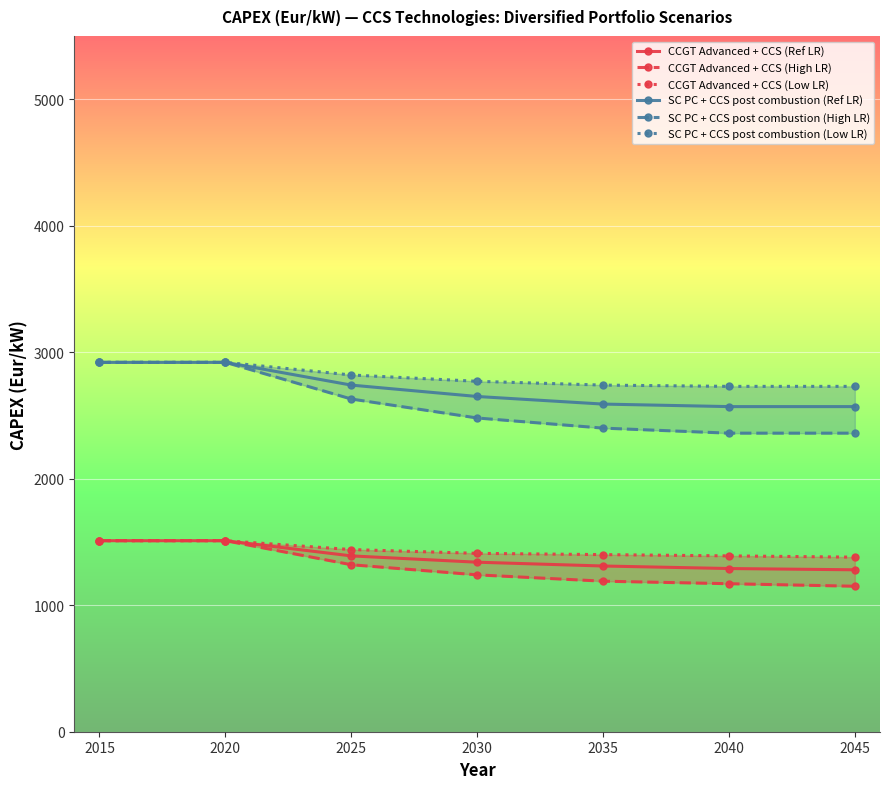

Which series has the largest total across all categories?

SC PC + CCS post combustion (Low LR)